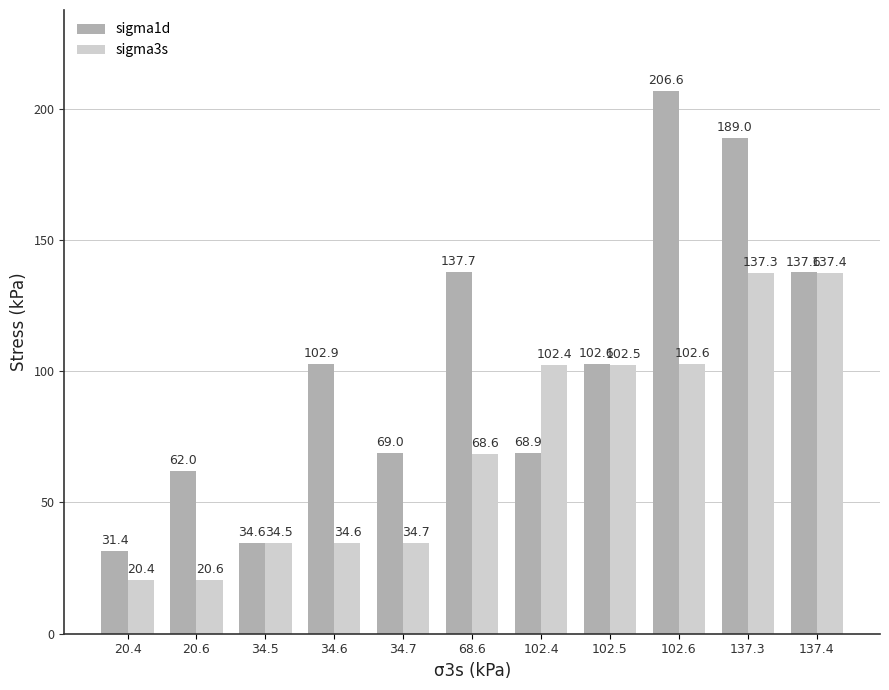

What is the label of the 11th bar from the left?

137.4